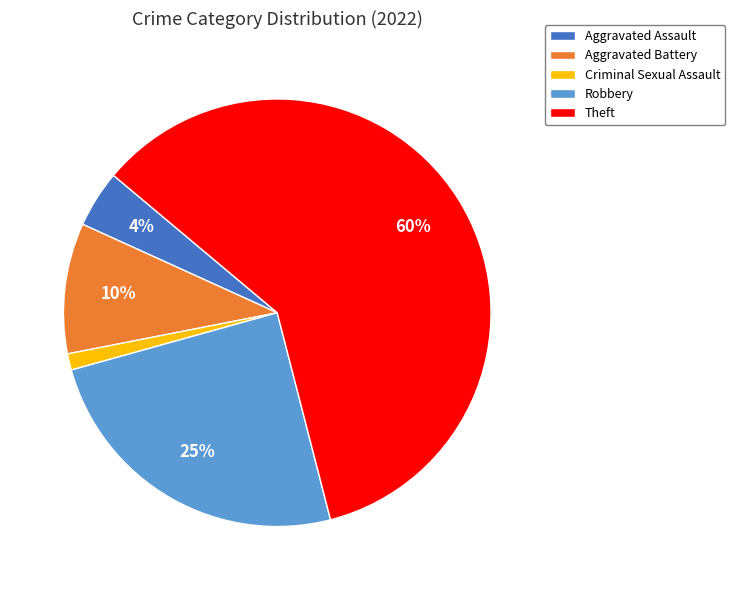

To the nearest percent, what is the average slice percentage?

20%